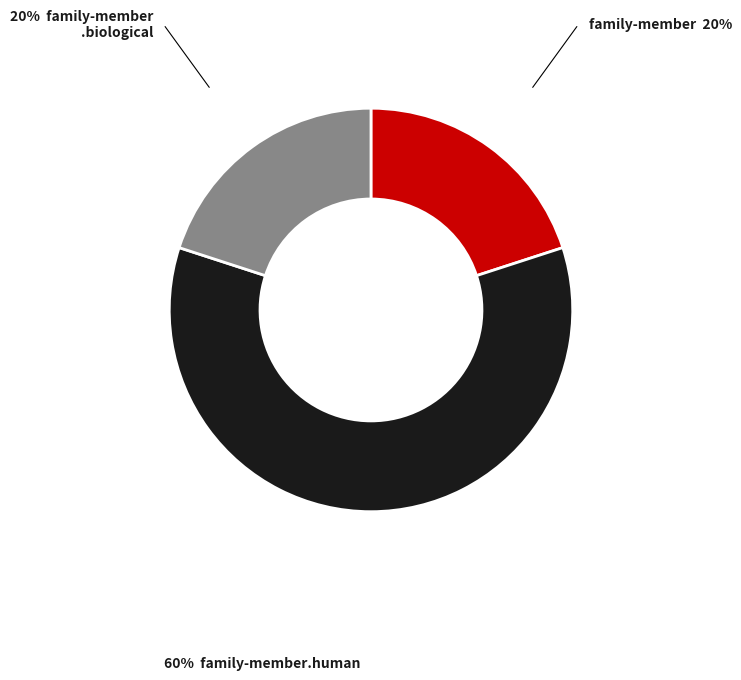

Is there a majority slice in this chart?

Yes